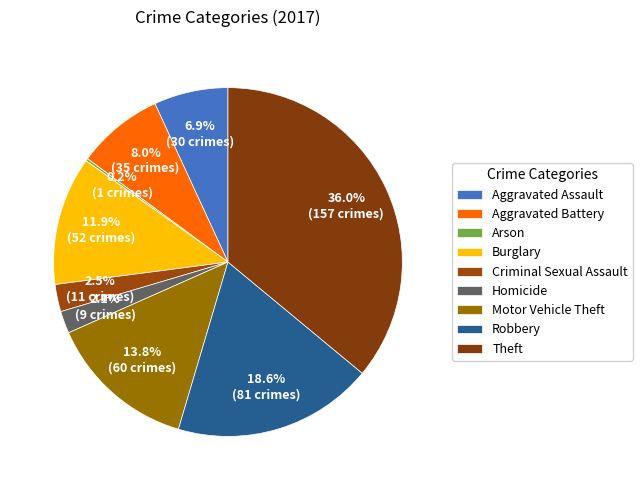

Count the number of slices in the pie.

9